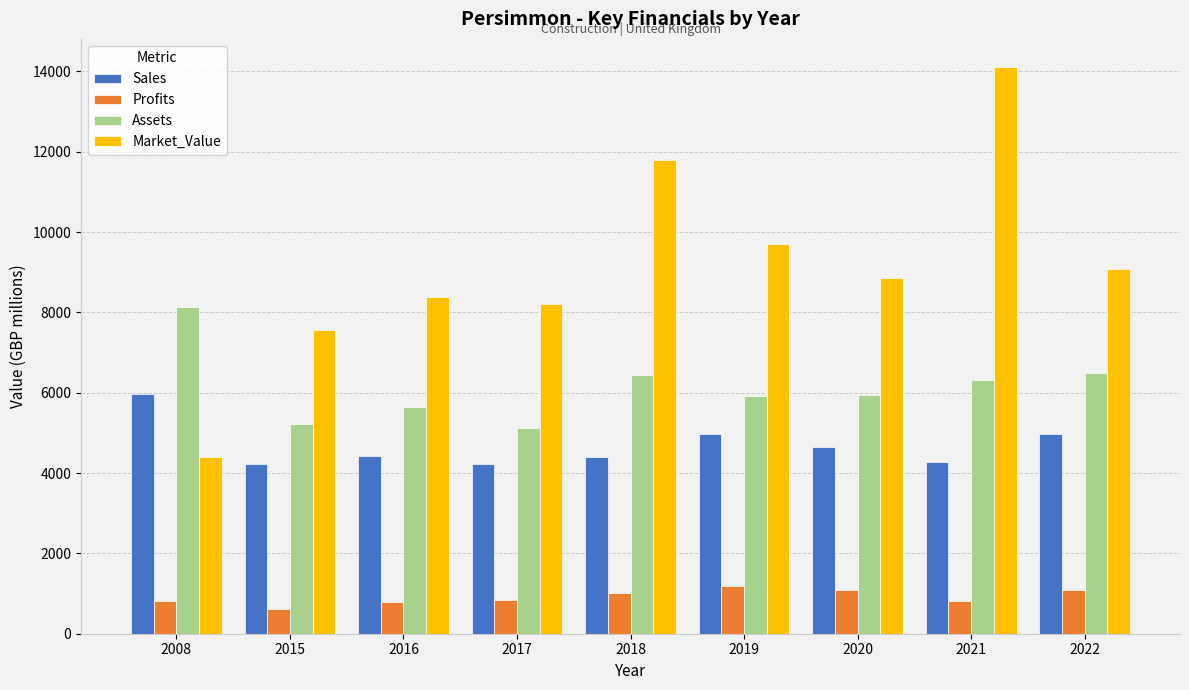

Is the value of Sales at 2020 greater than the value of Market_Value at 2017?

No